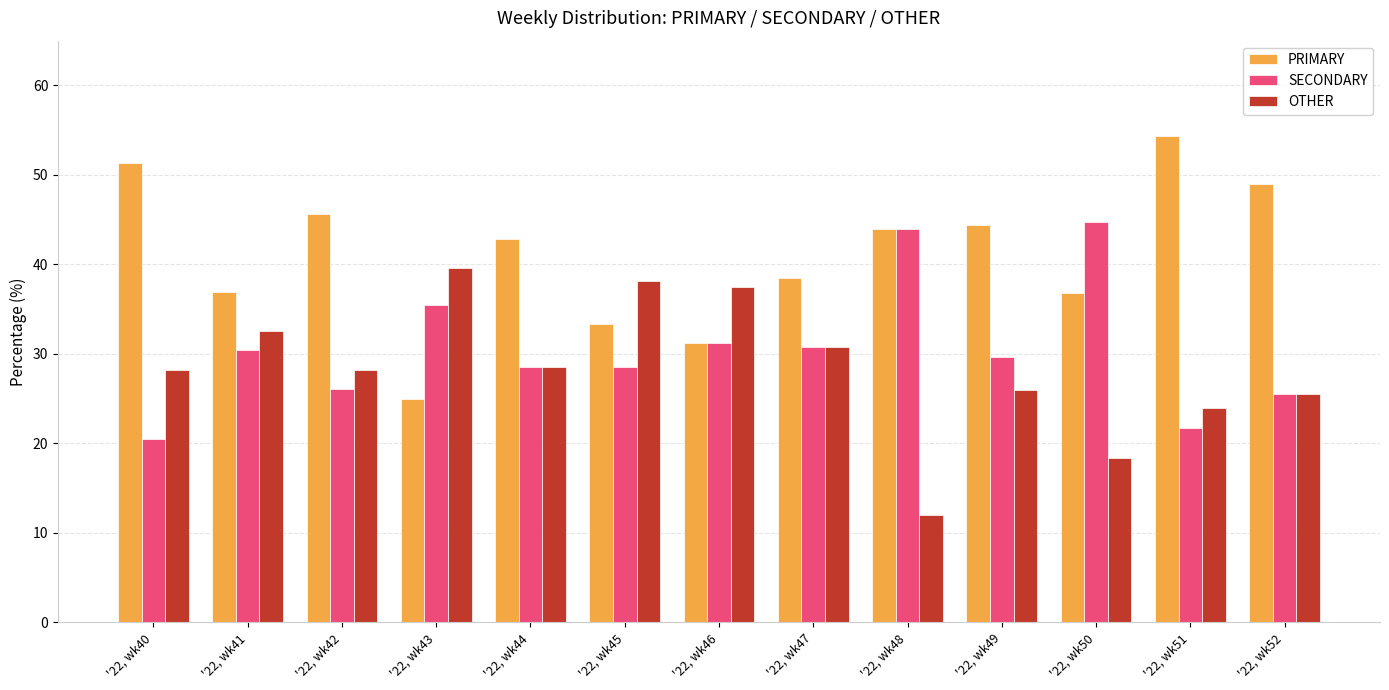

What is the difference between the OTHER values at '22, wk48 and '22, wk51?

11.9